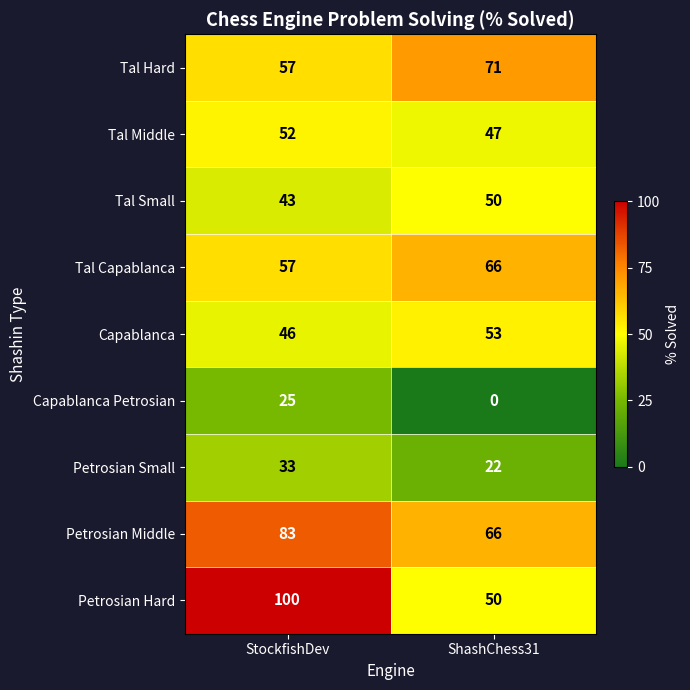

Reading right to left, transcribe all the data shown in this chart.

Tal Hard: ShashChess31=71	StockfishDev=57
Tal Middle: ShashChess31=47	StockfishDev=52
Tal Small: ShashChess31=50	StockfishDev=43
Tal Capablanca: ShashChess31=66	StockfishDev=57
Capablanca: ShashChess31=53	StockfishDev=46
Capablanca Petrosian: ShashChess31=0	StockfishDev=25
Petrosian Small: ShashChess31=22	StockfishDev=33
Petrosian Middle: ShashChess31=66	StockfishDev=83
Petrosian Hard: ShashChess31=50	StockfishDev=100